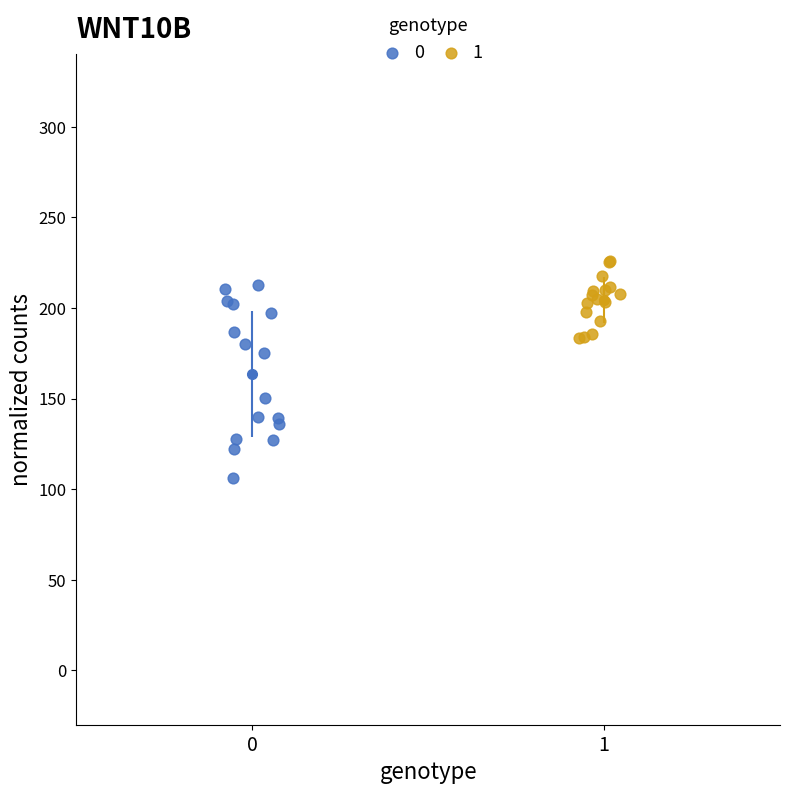

Which series contains the highest Y value?

1